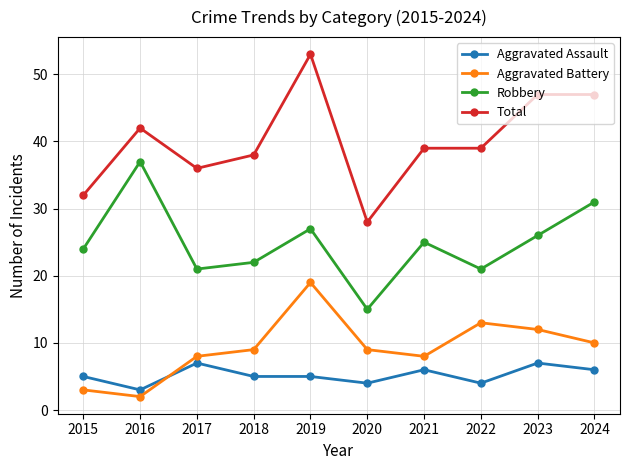

Where is the first local maximum for Total?

2016